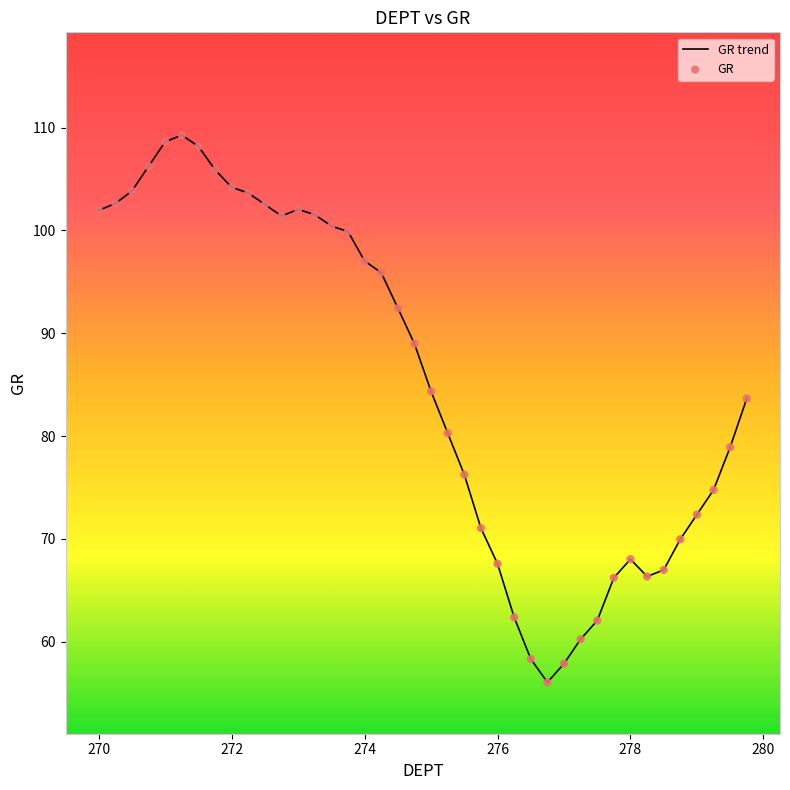

What is the difference between the maximum and minimum values?

53.2